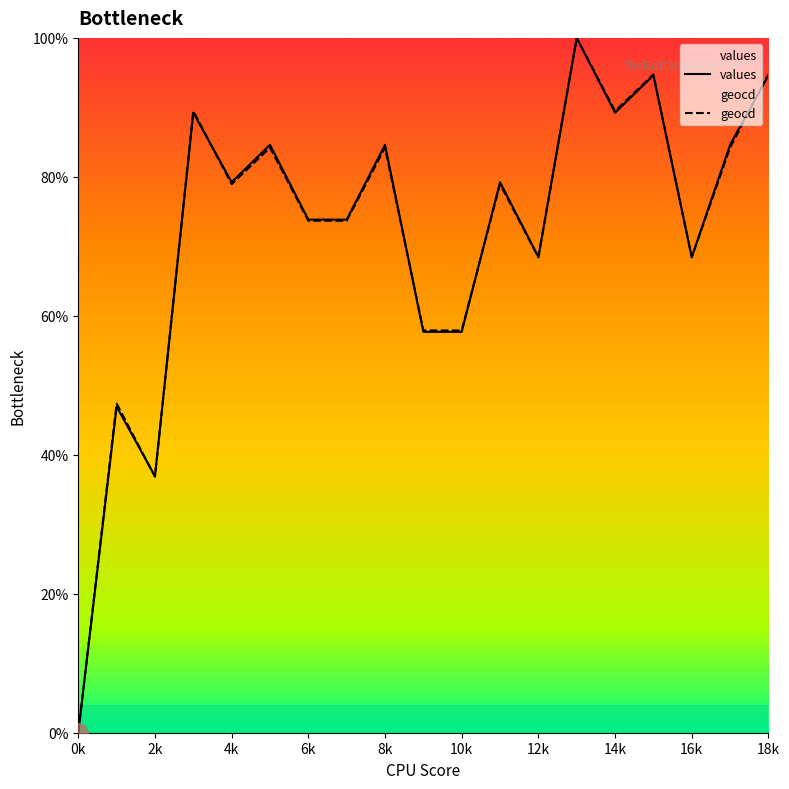

The value of geocd at 16k is 121.0. True or false?

False